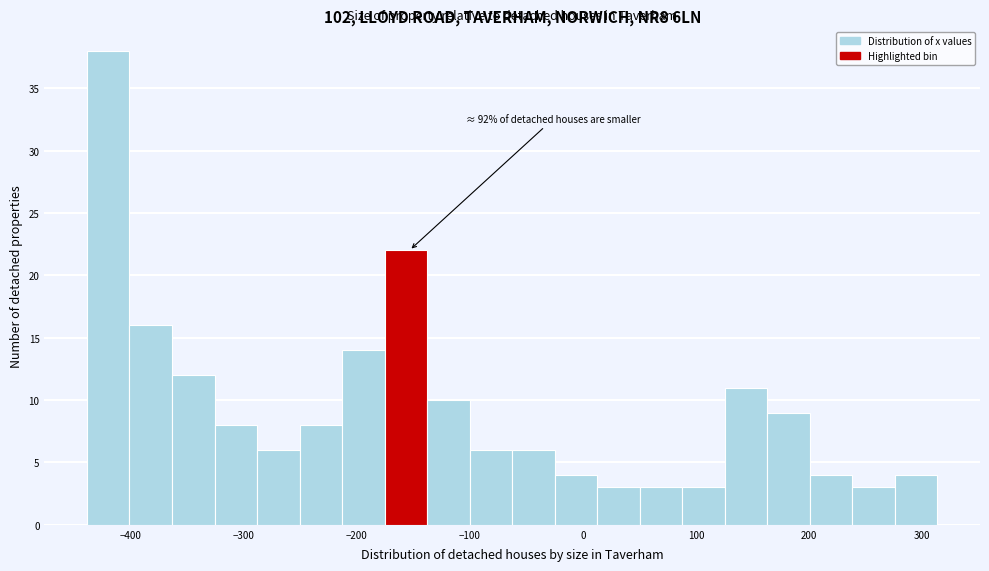

Around what value on the x-axis is the tallest bar? Give the approximate position of its centre, as read against the axis.

-420